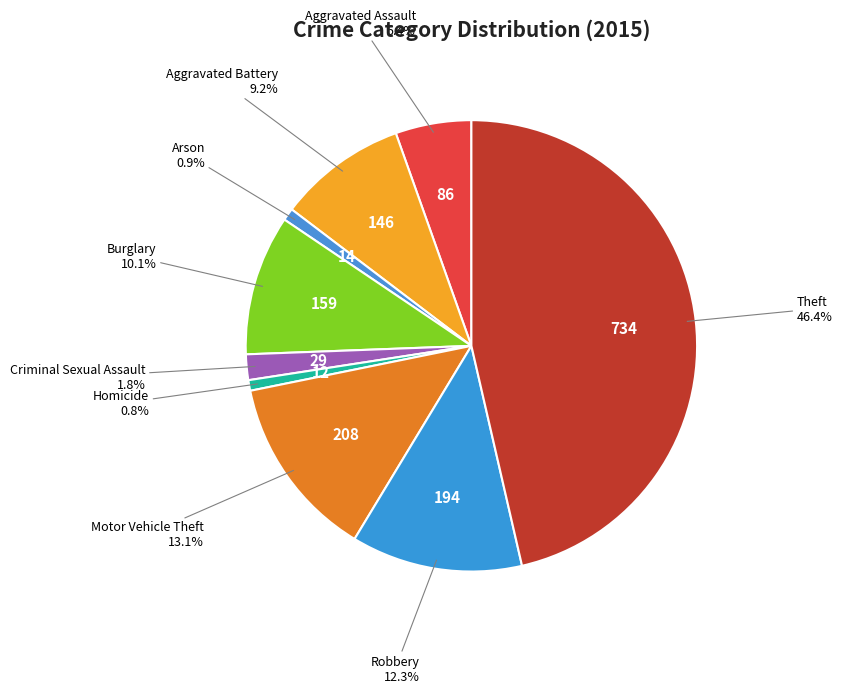

Count the number of slices in the pie.

9